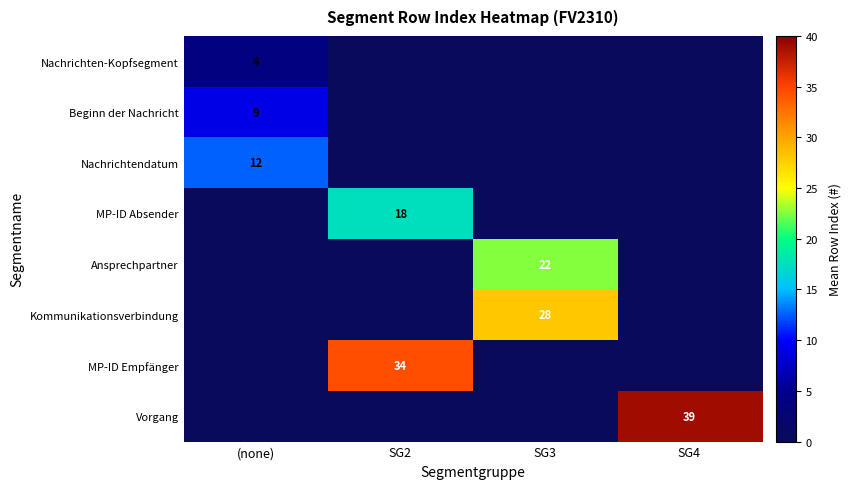

Count the Kommunikationsverbindung values in the range 0 to 28.

4